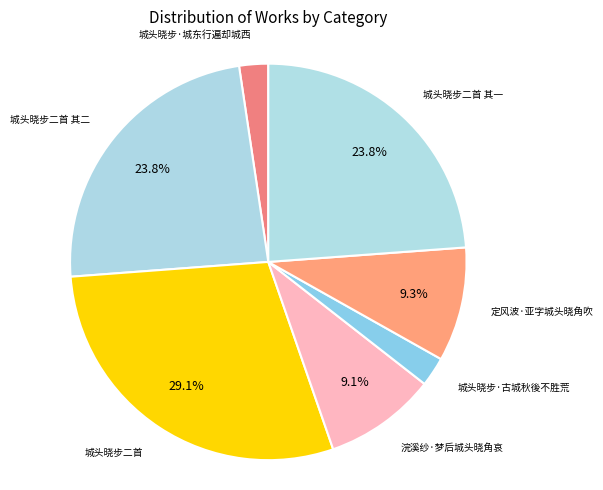

Which slice is the largest?

城头晓步二首